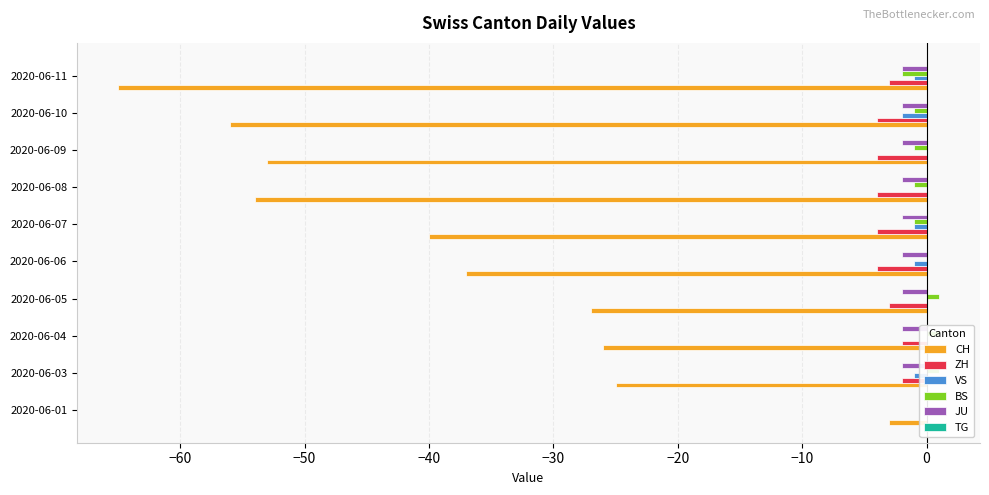

What is the total value across all series at 0?

-59.9